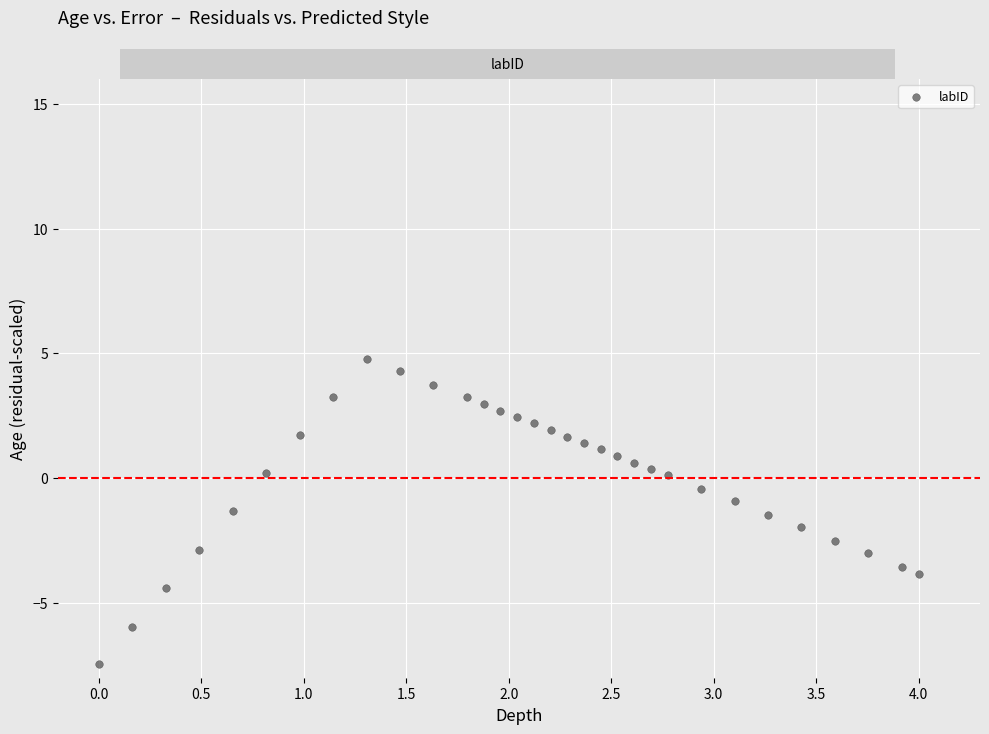

What is the range of X values (max minus min)?

4.0